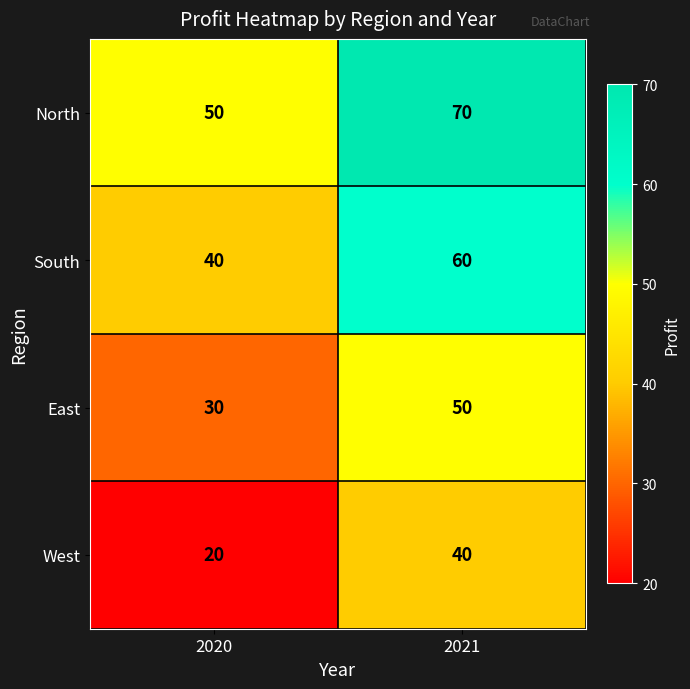

What is the spread (max minus min) of values at 2020?

30